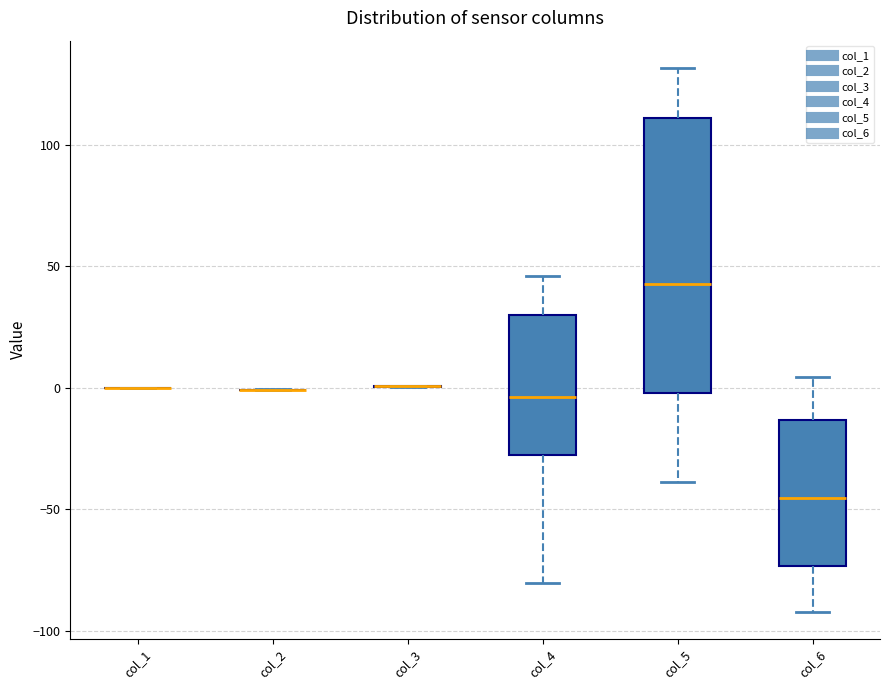

Where does the median line of the box for col_5 sit on the y-axis? The values are not printed on the chart, so give them approximately, as read against the axis.

45